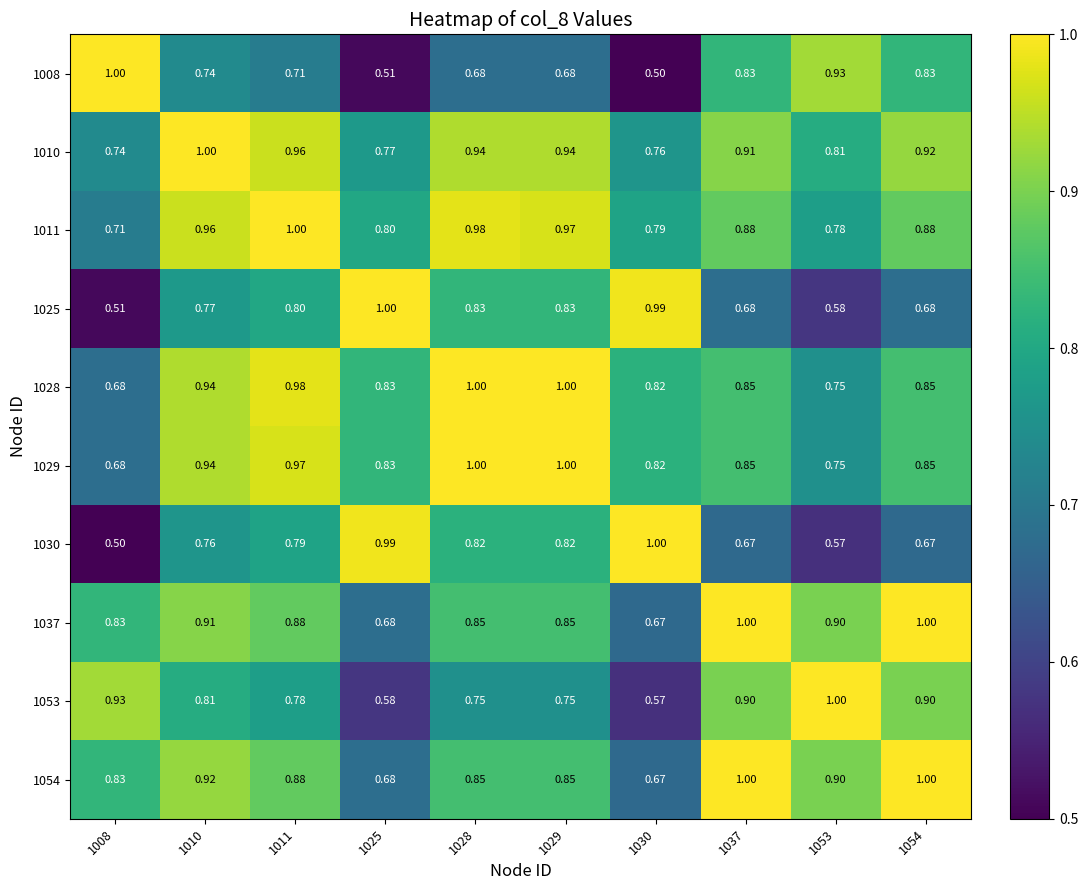

Is the value of 1010 at 1054 greater than the value of 1011 at 1025?

Yes